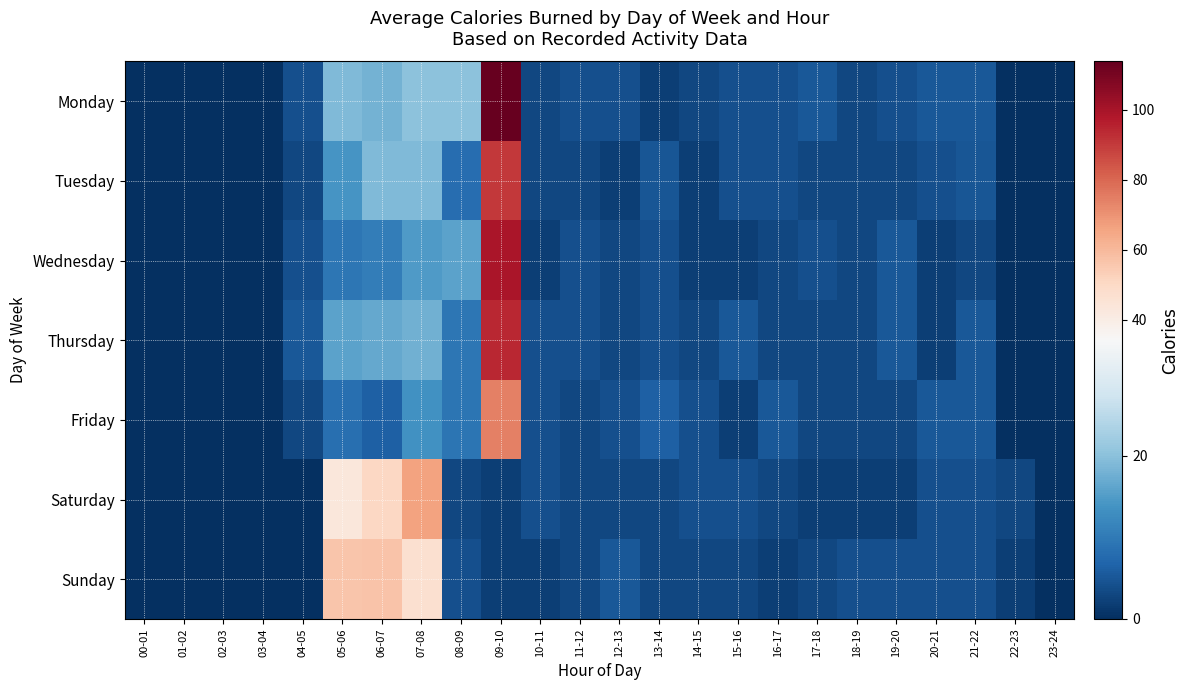

Which series has the largest range (max minus min)?

Monday